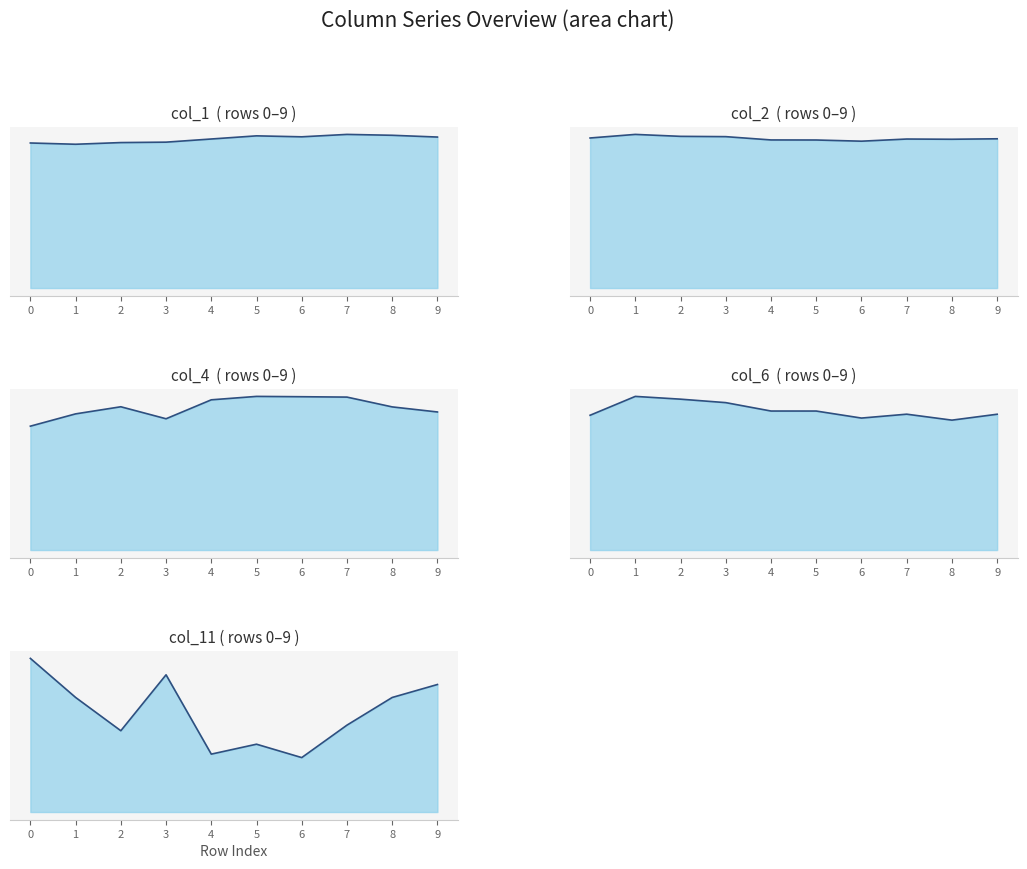

How many interior local valleys does the col_6 line series have?

2